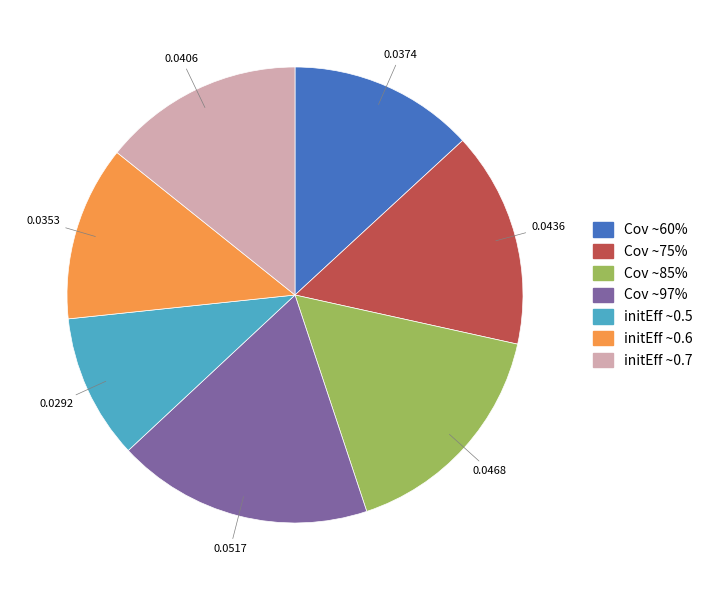

How many segments does this pie chart have?

7